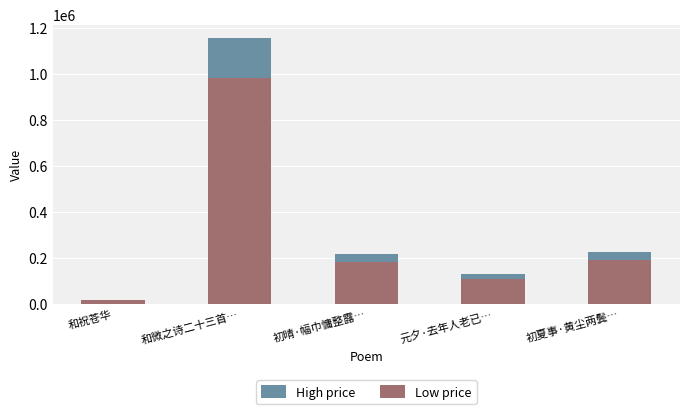

What is the label of the 3rd bar from the left?

初晴·幅巾慵整露…